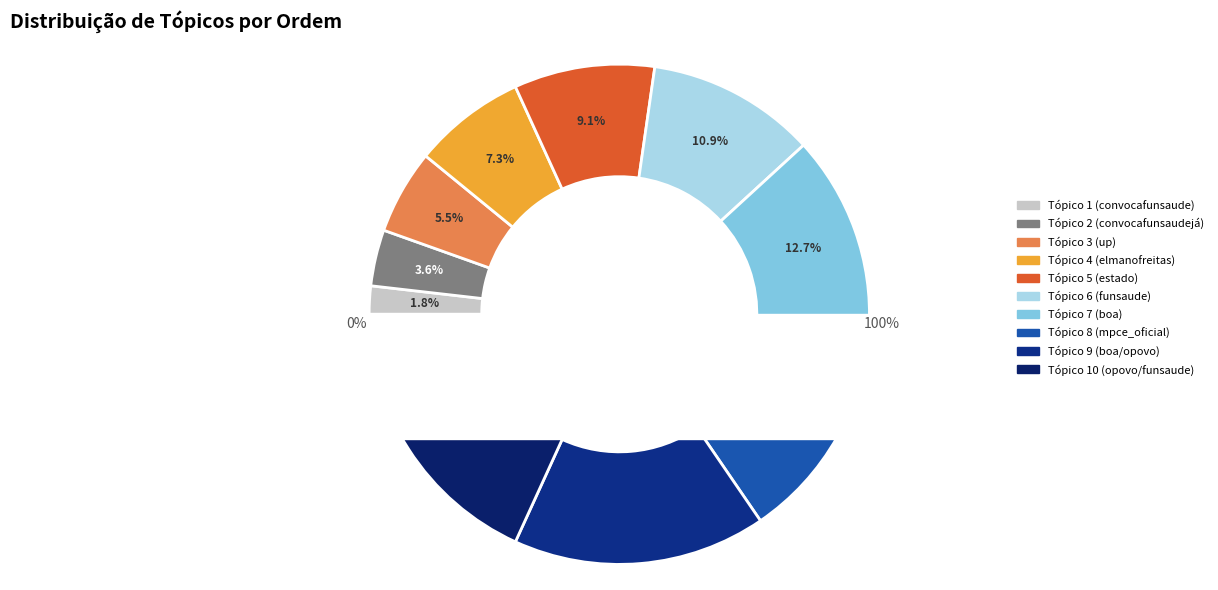

Which slice is the smallest?

Tópico 1 (convocafunsaude)